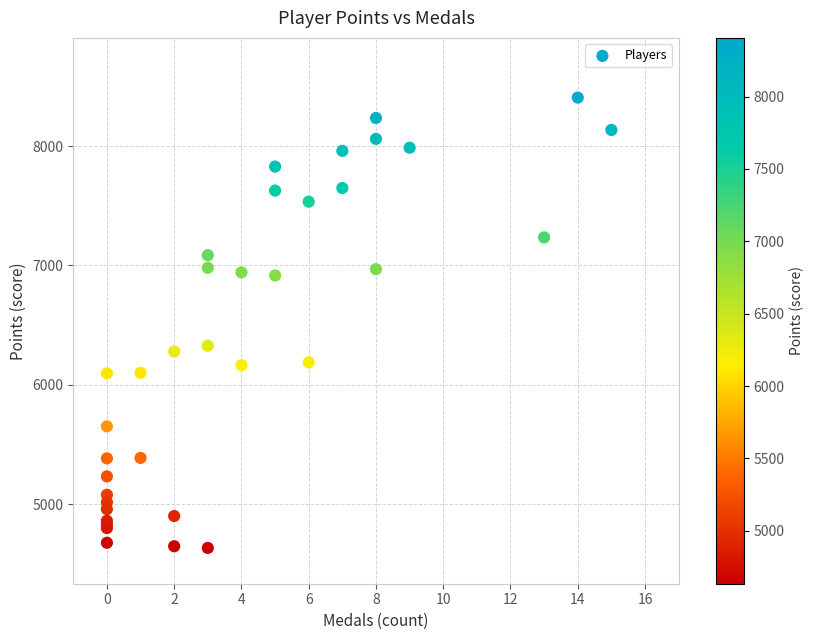

What Y value in the scatter plot is closest to 6520?

6327